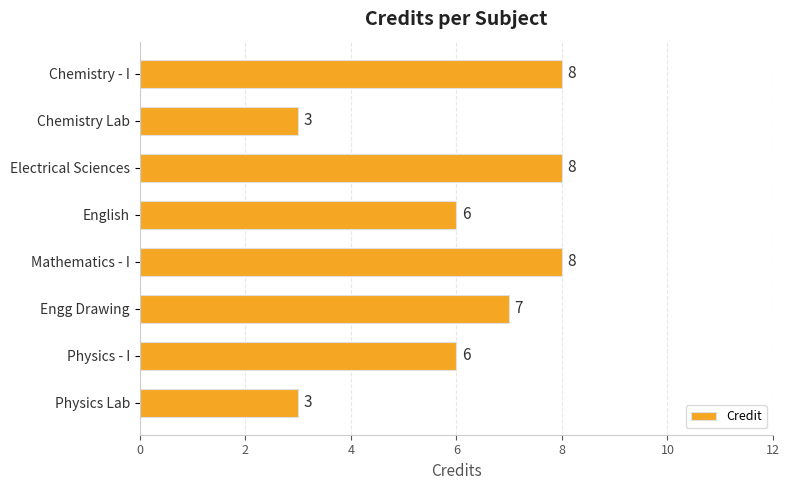

What is the value of the 7th bar from the top?

6